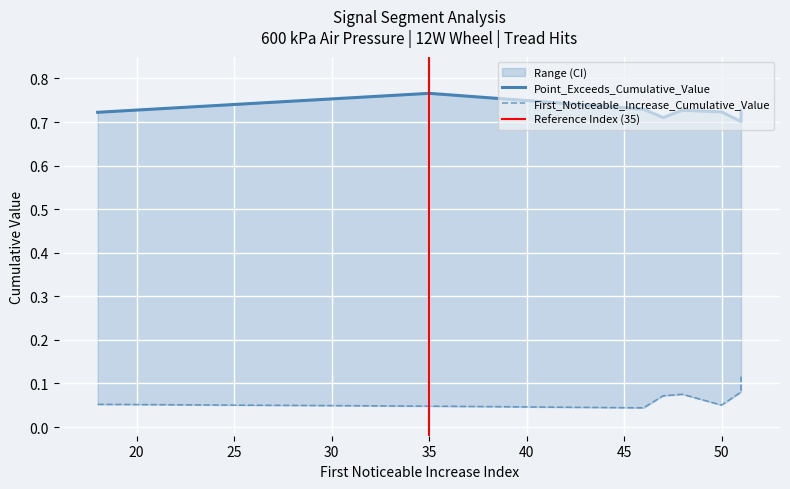

What is the maximum value for First_Noticeable_Increase_Cumulative_Value?

0.1